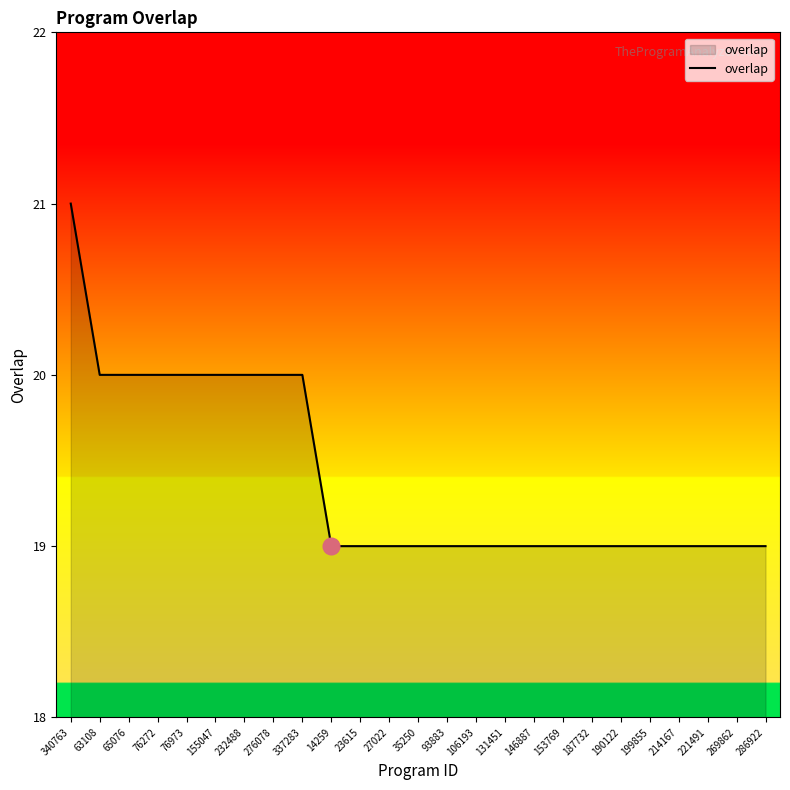

What is the smallest value displayed?

19